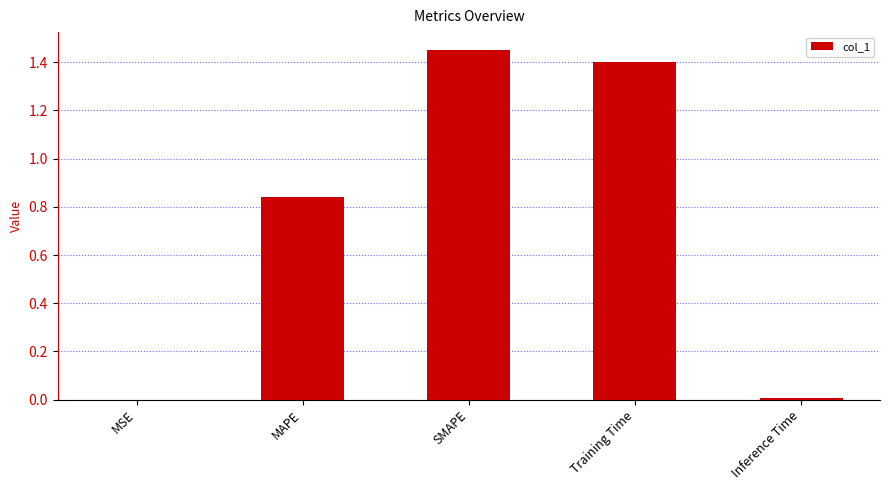

At which category does the chart reach its peak across all series?

SMAPE